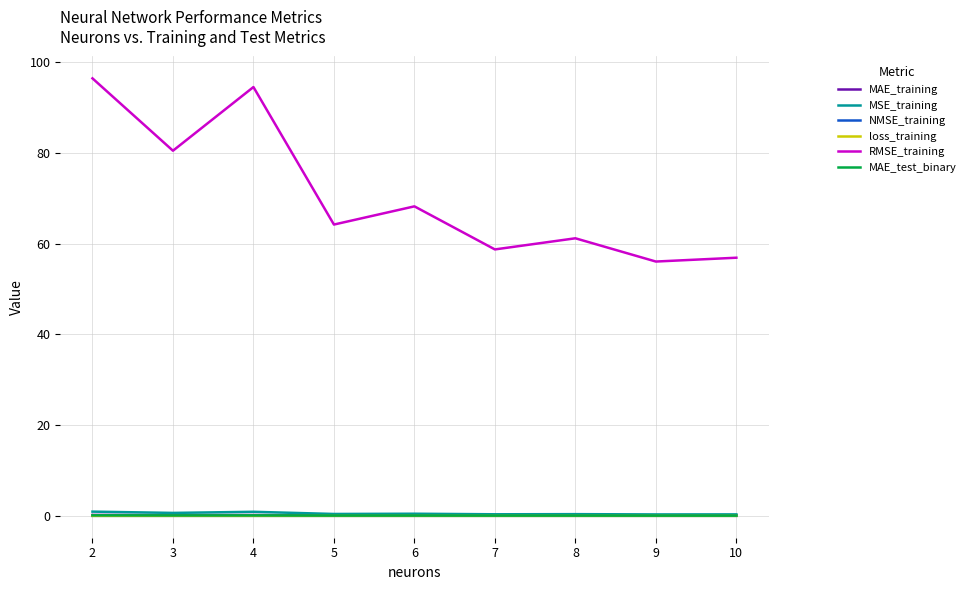

The loss_training series shows 0.0 at 10. True or false?

True